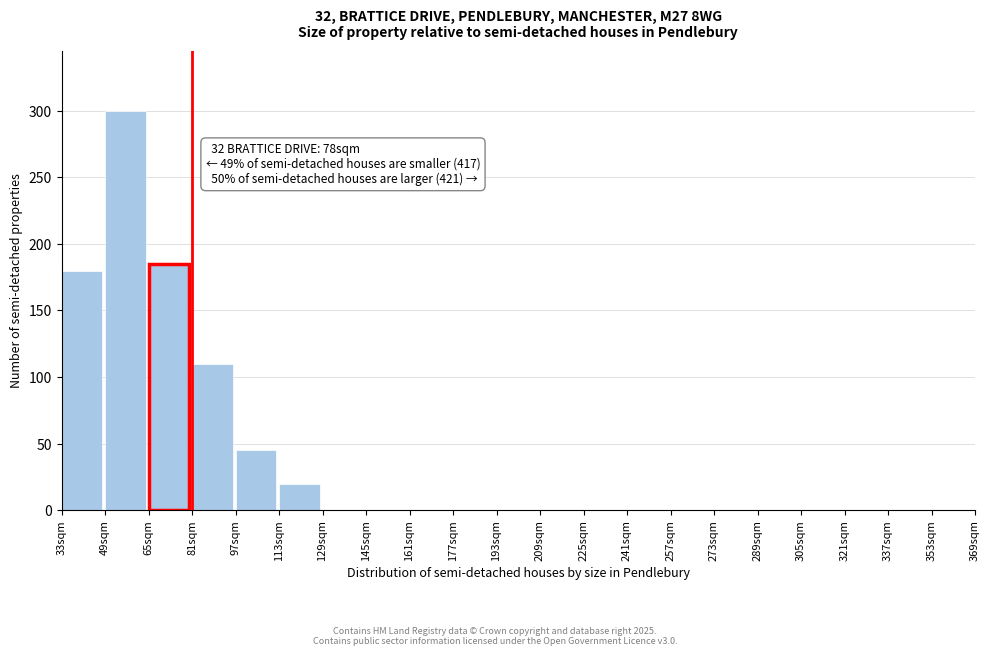

Reading left to right, transcribe all the data shown in this chart.

33sqm=180	49sqm=300	65sqm=185	81sqm=110	97sqm=45	113sqm=20	129sqm=0	145sqm=0	161sqm=0	177sqm=0	193sqm=0	209sqm=0	225sqm=0	241sqm=0	257sqm=0	273sqm=0	289sqm=0	305sqm=0	321sqm=0	337sqm=0